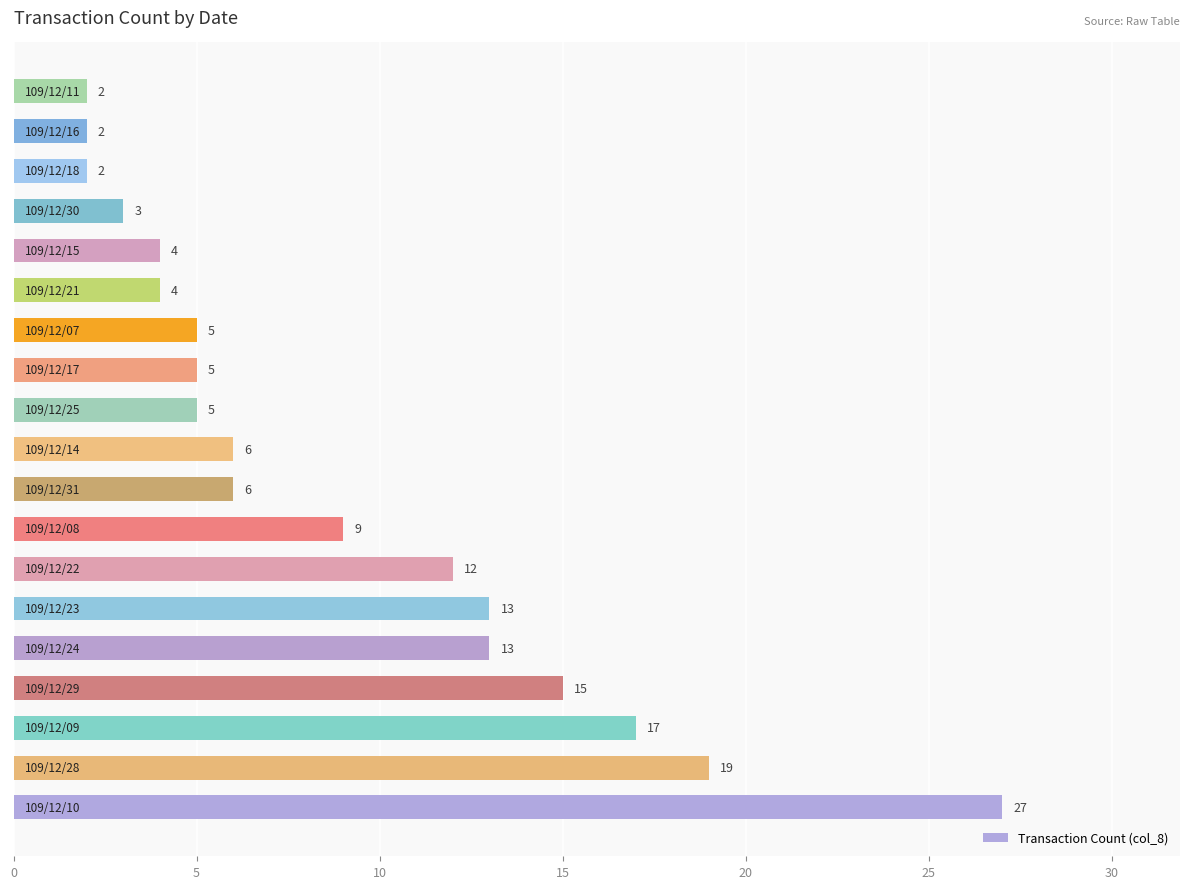

What is the maximum value shown in the chart?

27